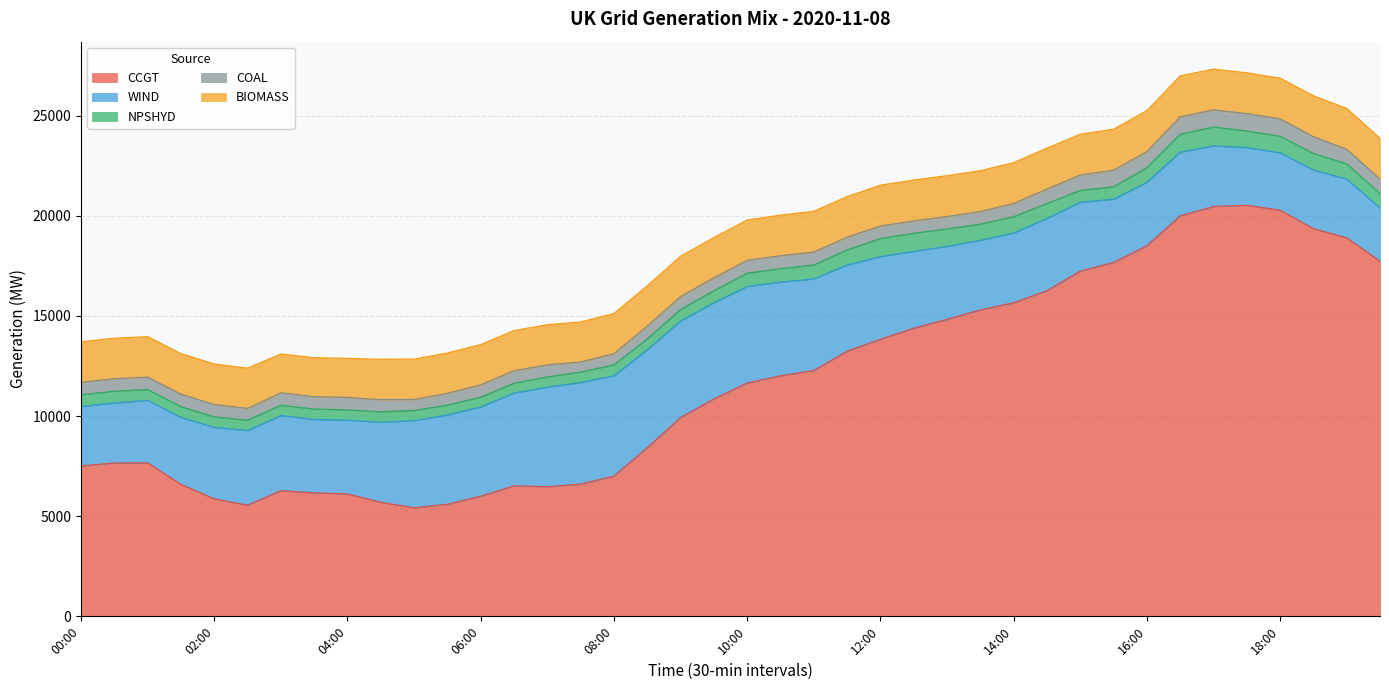

Which label corresponds to the largest value in the chart?

17:30